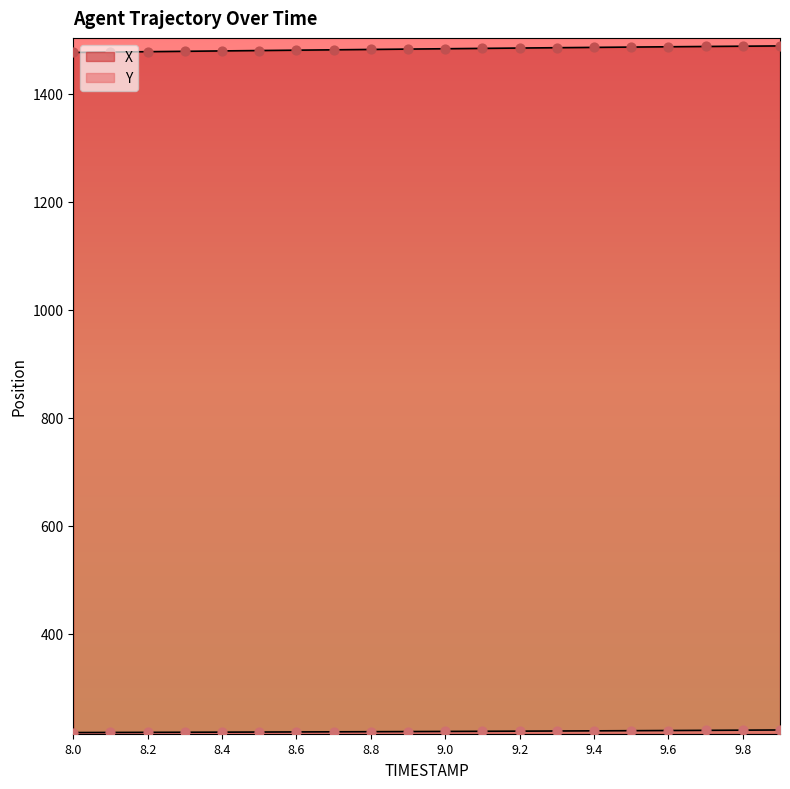

What are all the series names shown in the legend?

X, Y